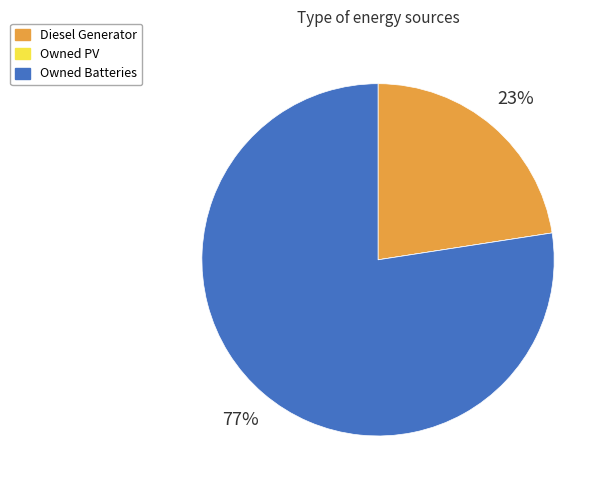

Does Diesel Generator represent more than half of the total?

No